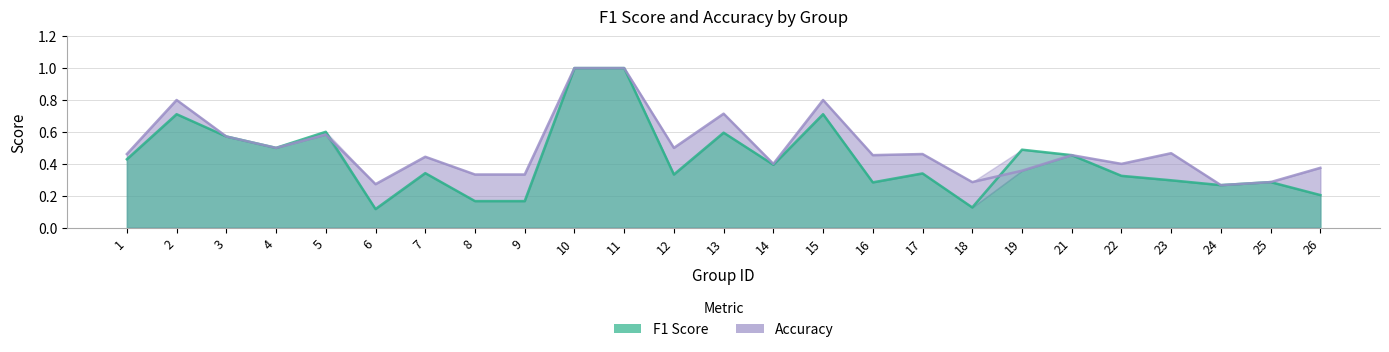

Does the chart have visible grid lines?

Yes